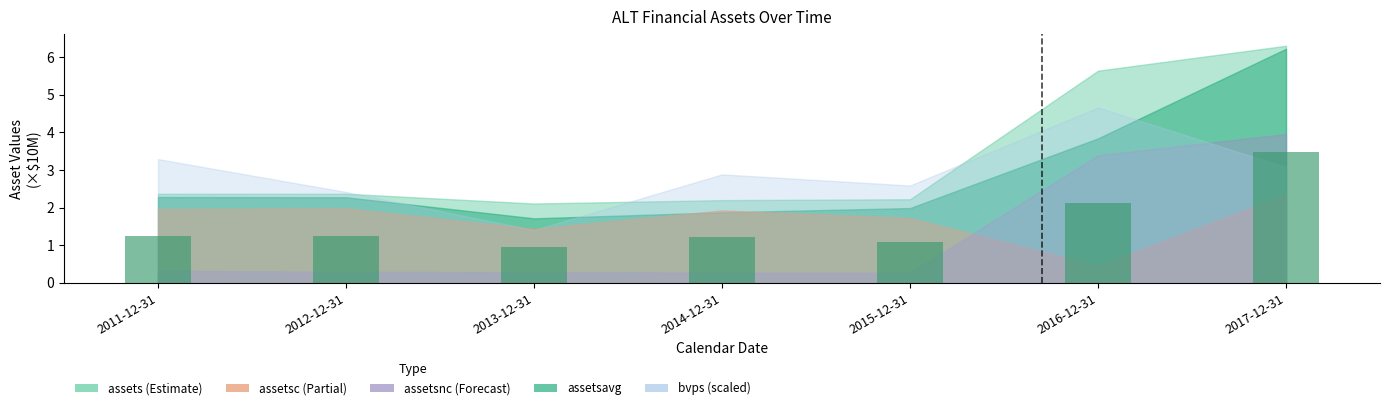

Are the bars horizontal?

No